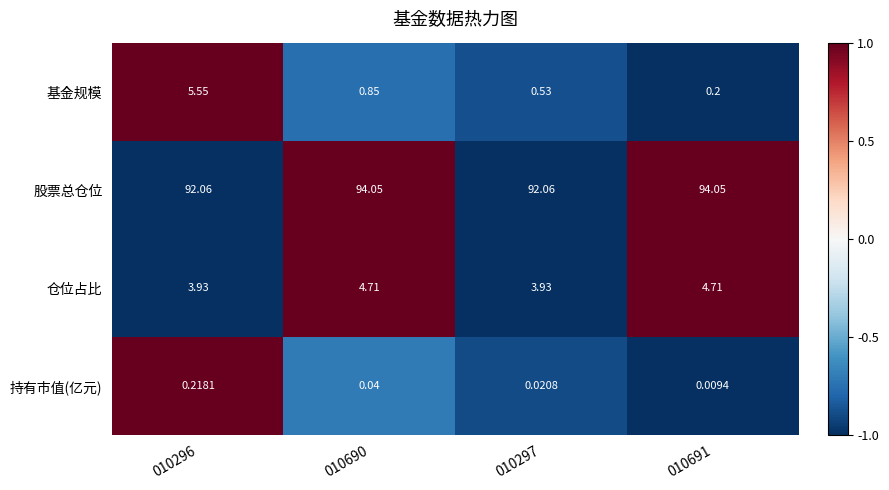

Which series has the largest total across all categories?

股票总仓位